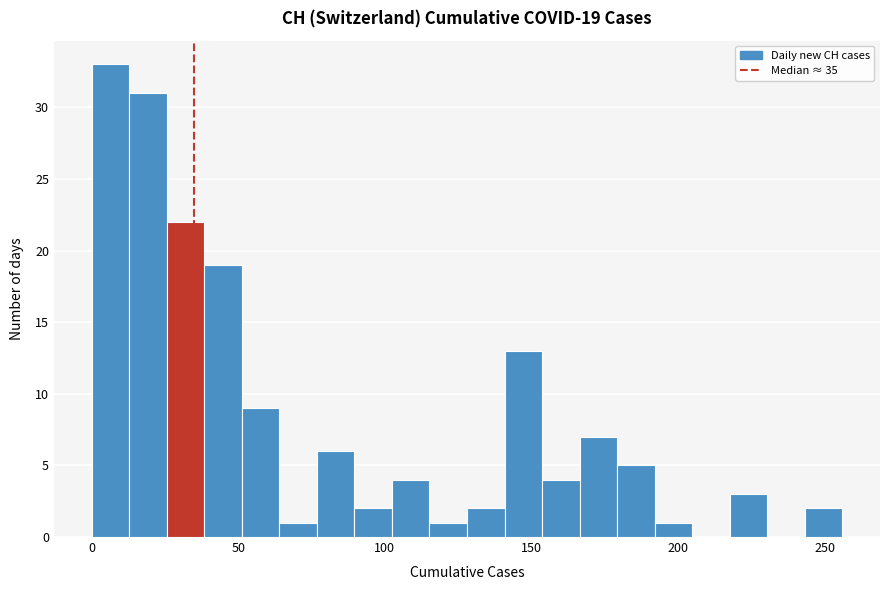

Read against the x-axis, roughly where is the centre of the tallest bar?

5